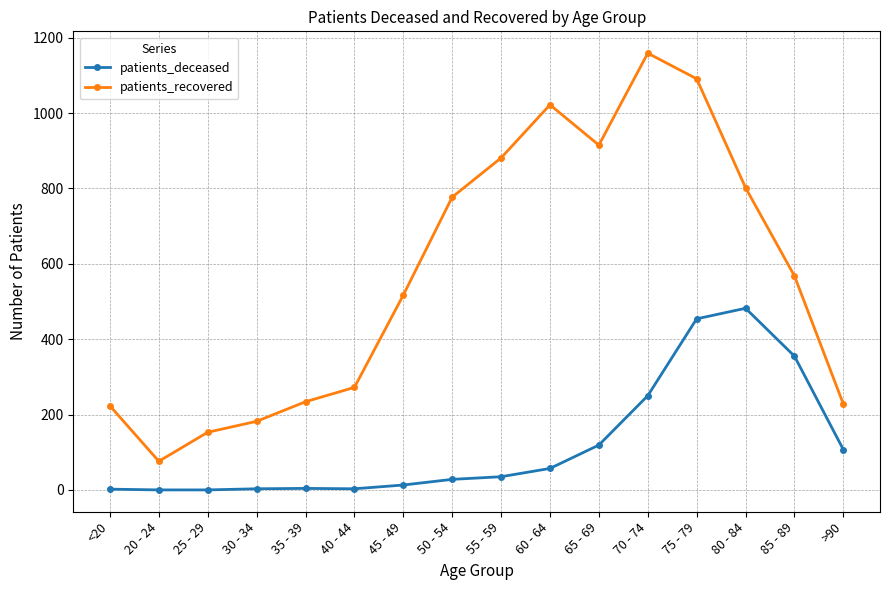

What is the maximum value shown in the chart?

1159